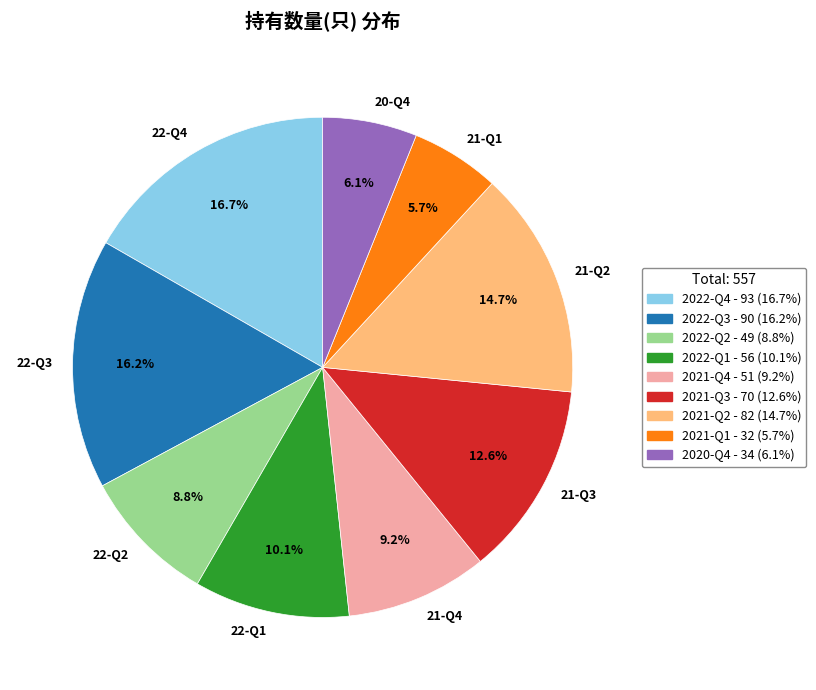

Is 22-Q3 the majority of the pie?

No